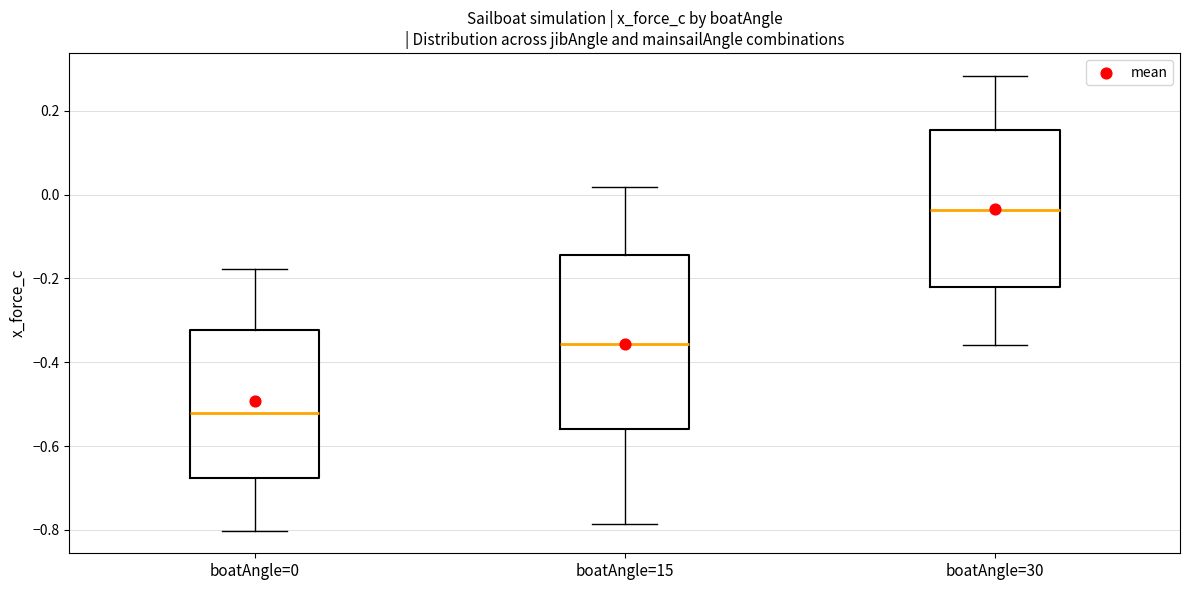

Where is the upper edge of the box for boatAngle=30 on the y-axis? The values are not printed on the chart, so give them approximately, as read against the axis.

0.16